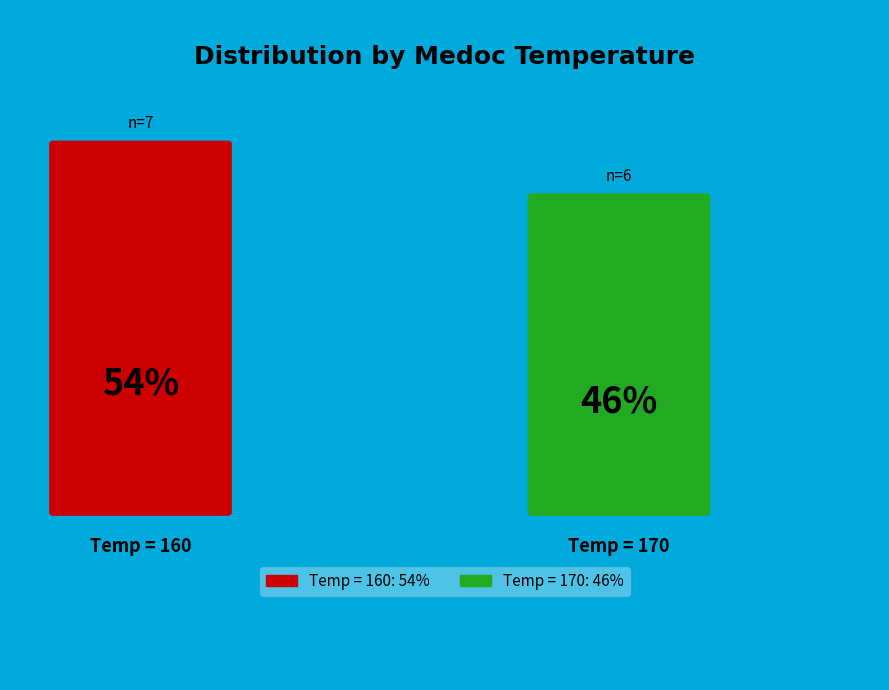

To the nearest percent, what is the average slice percentage?

50%